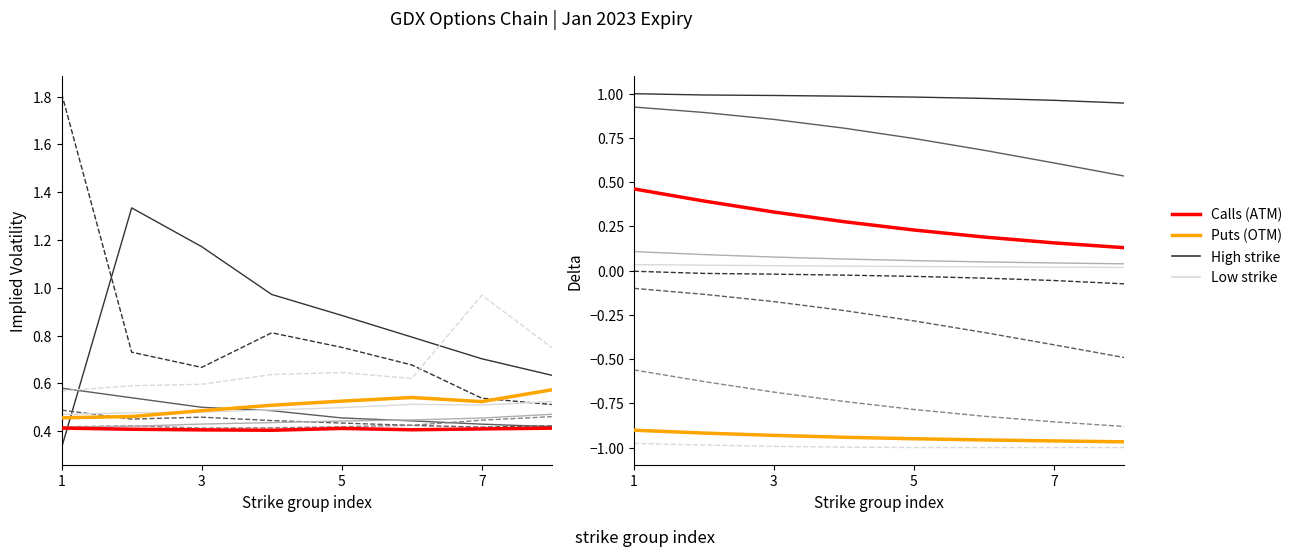

Reading left to right, what are all the values shown in this chart?

Calls (ATM region): 0.4	0.4	0.4	0.4	0.4	0.4	0.4	0.4
Puts (OTM region): 0.5	0.5	0.5	0.5	0.5	0.5	0.5	0.6
Call Delta (ATM): 0.5	0.4	0.3	0.3	0.2	0.2	0.2	0.1
Put Delta (OTM): -0.9	-0.9	-0.9	-0.9	-1.0	-1.0	-1.0	-1.0